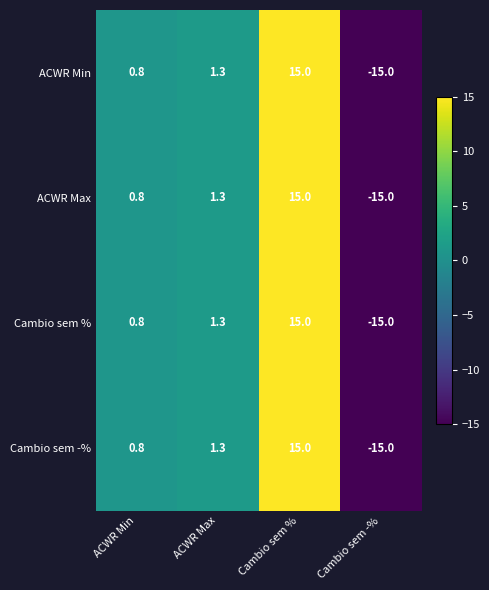

How many data points does each series have?

4